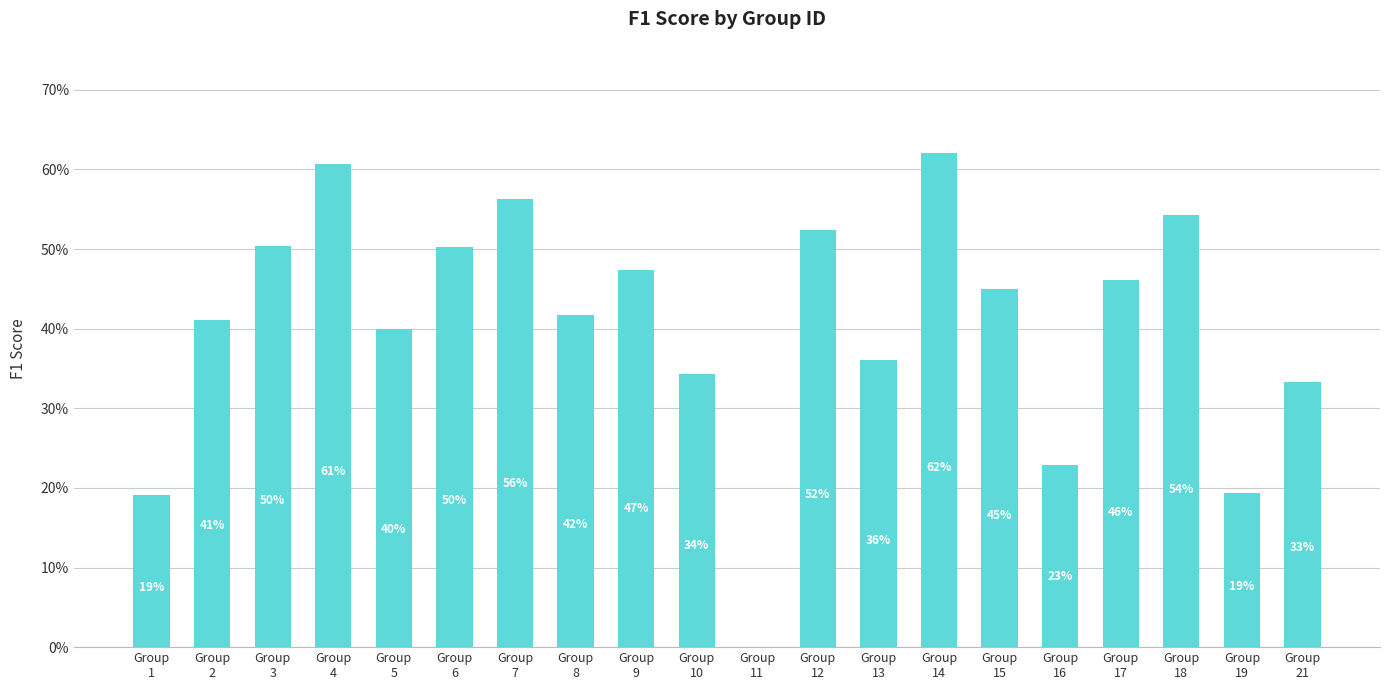

Reading left to right, extract all data points from this chart.

Group
1=0.2	Group
2=0.4	Group
3=0.5	Group
4=0.6	Group
5=0.4	Group
6=0.5	Group
7=0.6	Group
8=0.4	Group
9=0.5	Group
10=0.3	Group
11=0.0	Group
12=0.5	Group
13=0.4	Group
14=0.6	Group
15=0.5	Group
16=0.2	Group
17=0.5	Group
18=0.5	Group
19=0.2	Group
21=0.3